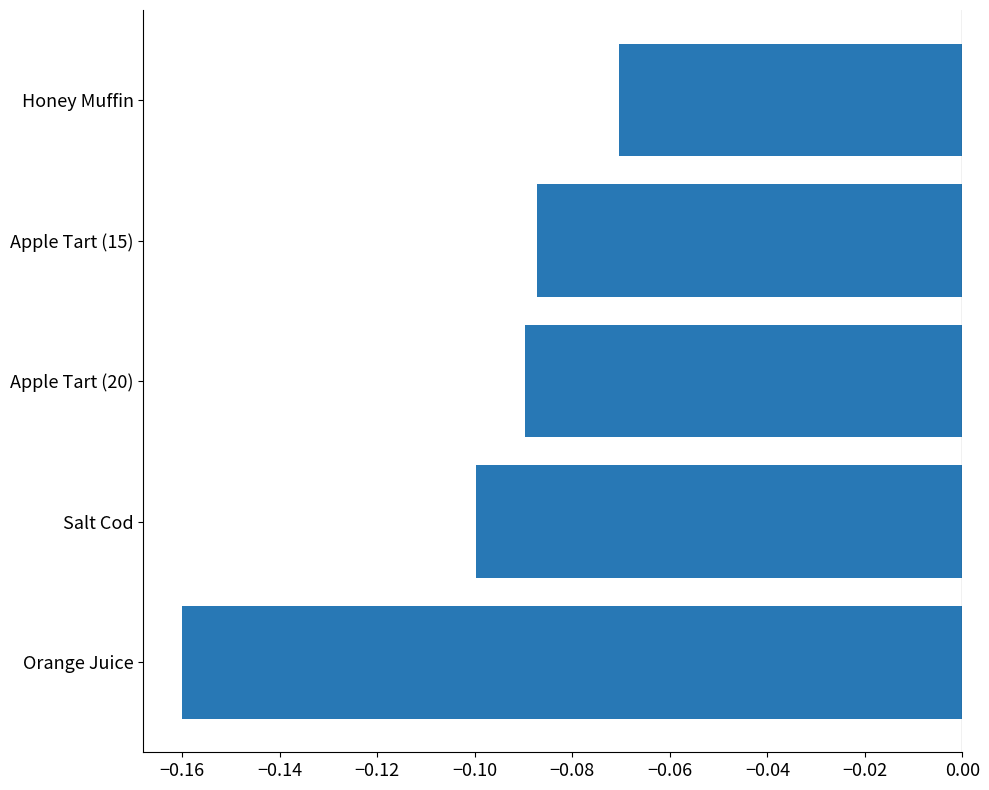

Does the chart contain stacked bars?

No